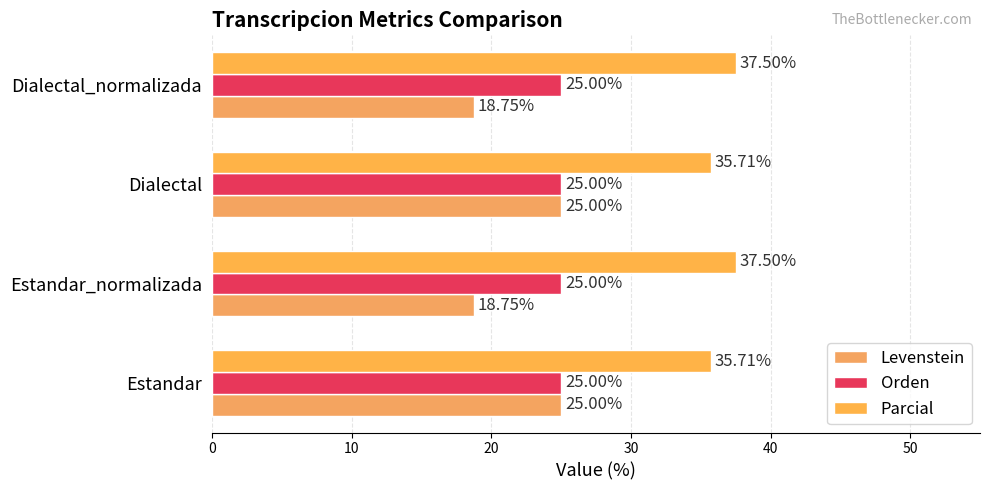

What is the average value of the Levenstein series?

21.9